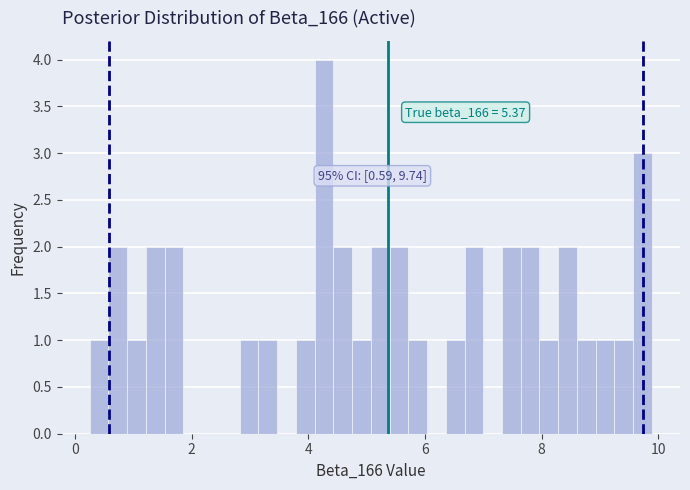

Around what value on the x-axis is the tallest bar? Give the approximate position of its centre, as read against the axis.

4.2